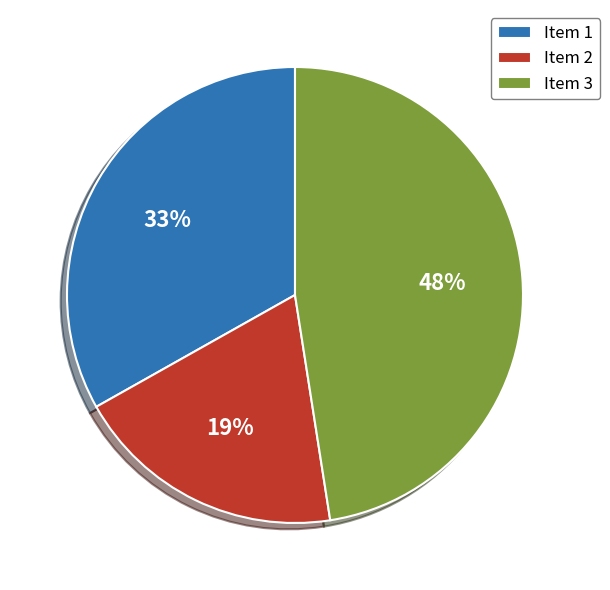

Count the number of slices in the pie.

3